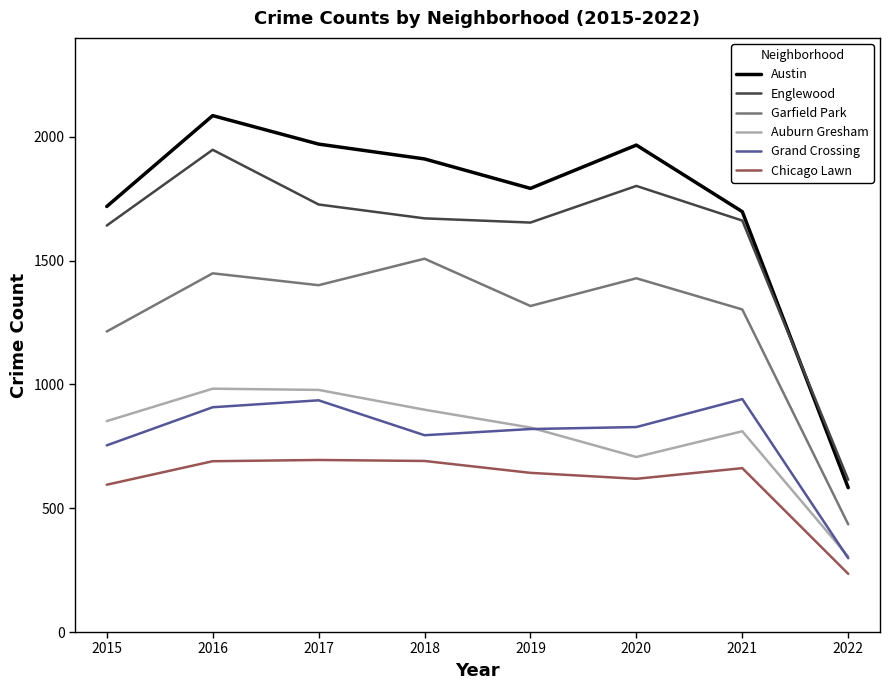

What is the spread (max minus min) of values at 2021?

1036